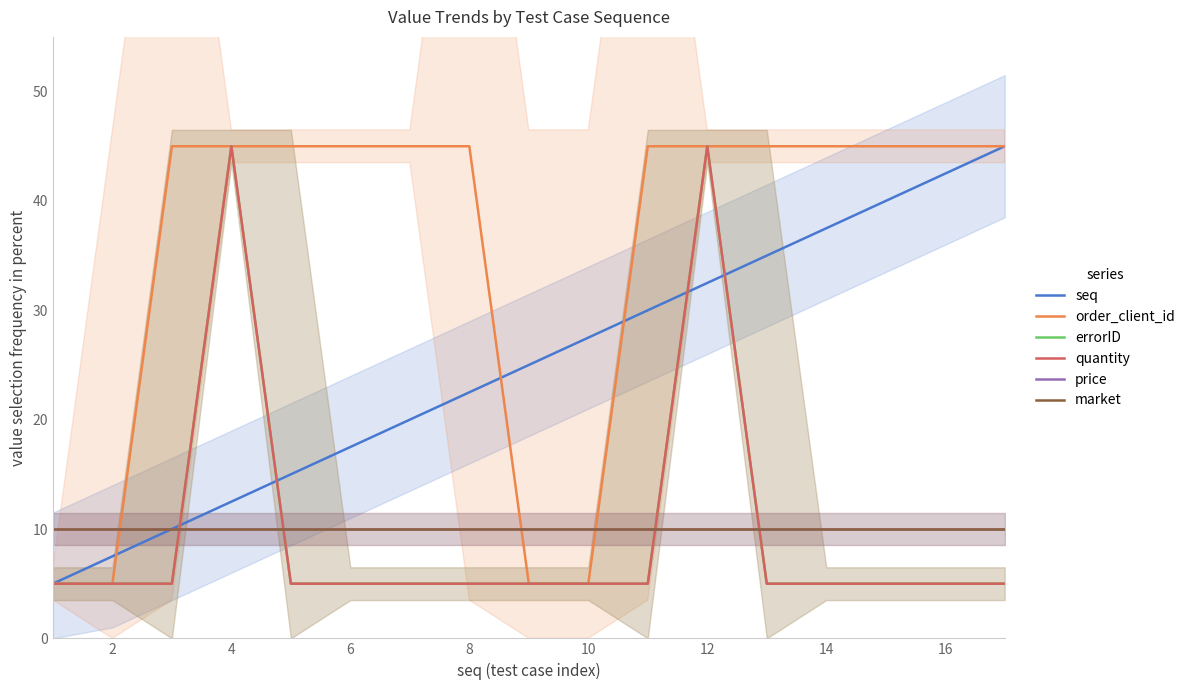

How many series are shown in this chart?

6